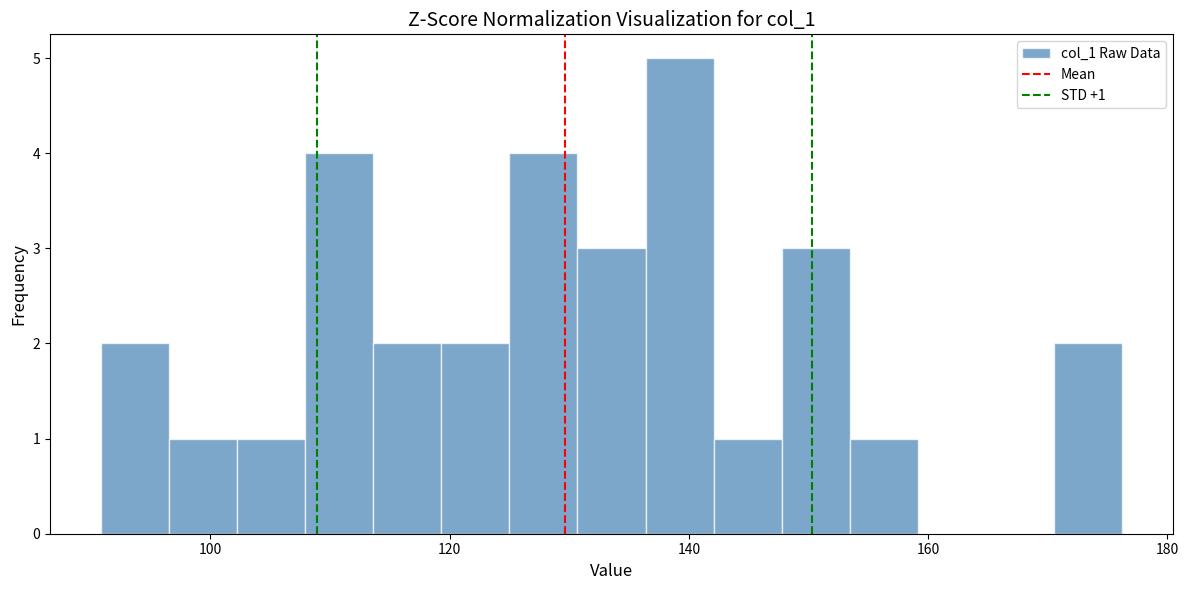

Around what value on the x-axis is the tallest bar? Give the approximate position of its centre, as read against the axis.

140